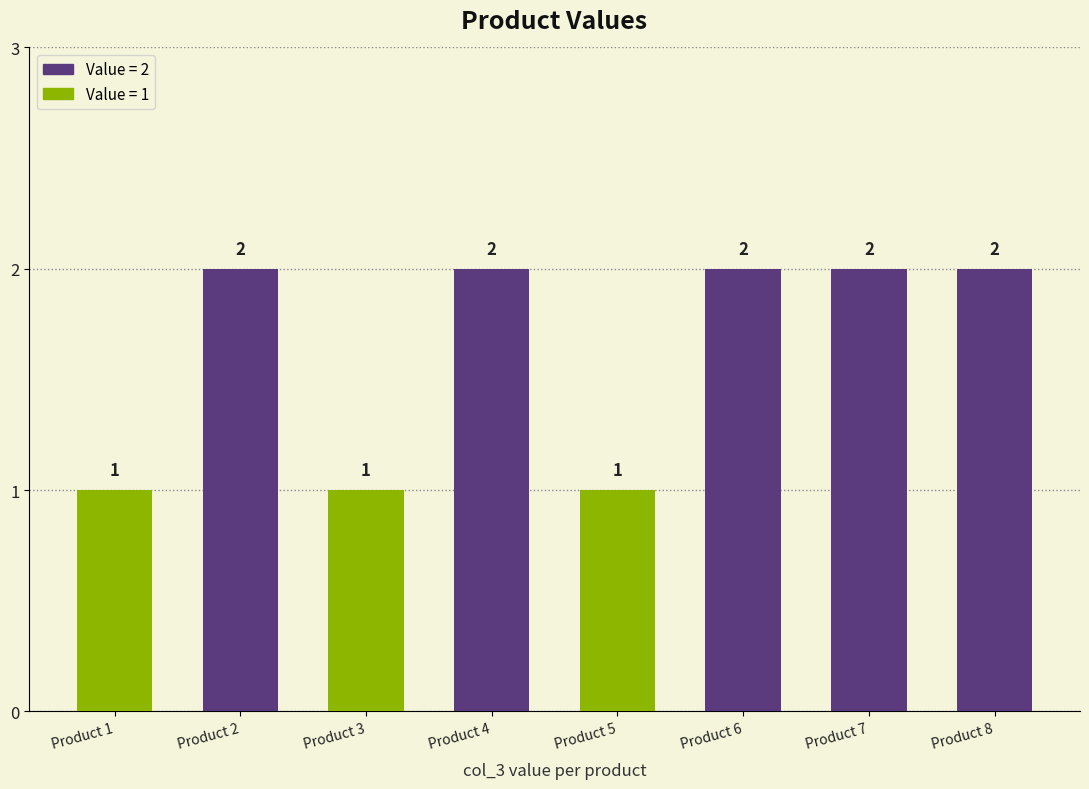

Reading left to right, what are all the values shown in this chart?

1	2	1	2	1	2	2	2